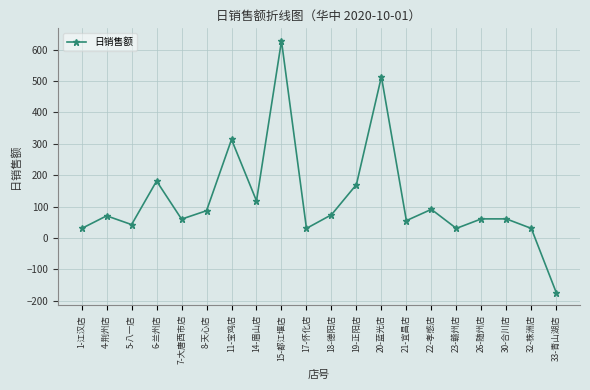

How many lines are shown in the chart?

1